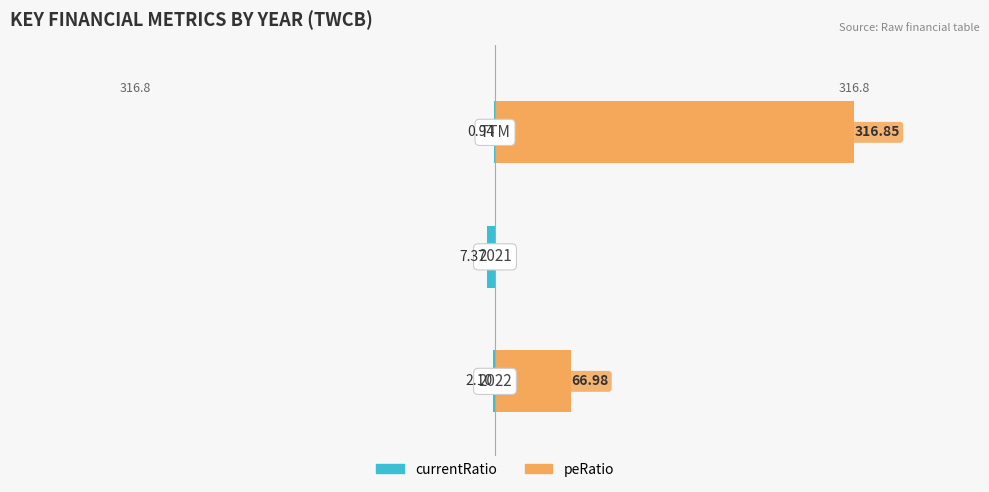

Count the number of data series in this chart.

2